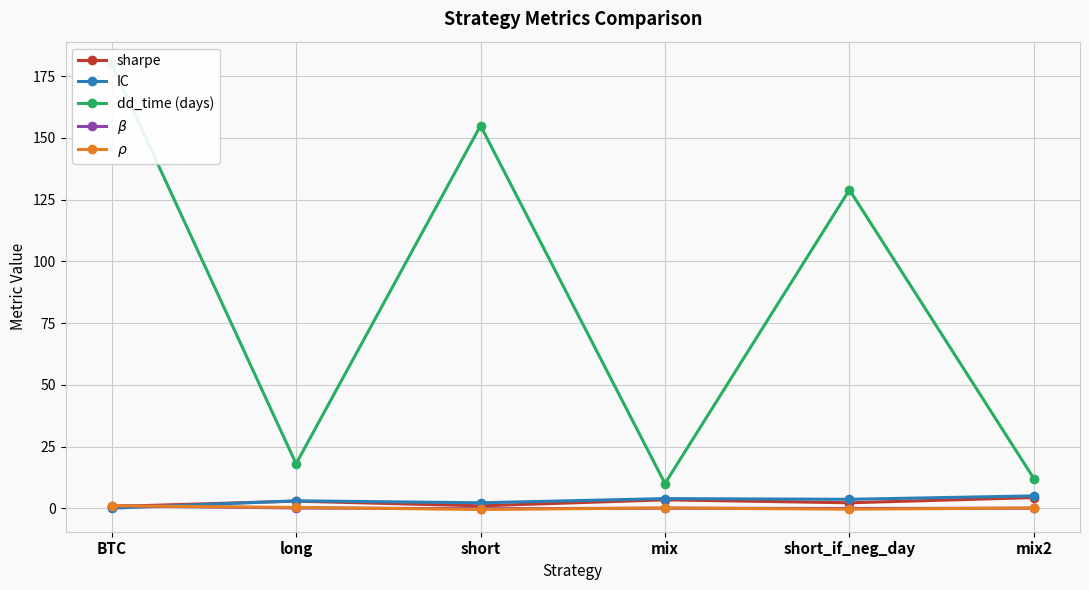

In dd_time (days), how many points are lower than both neighbors (excluding endpoints)?

2